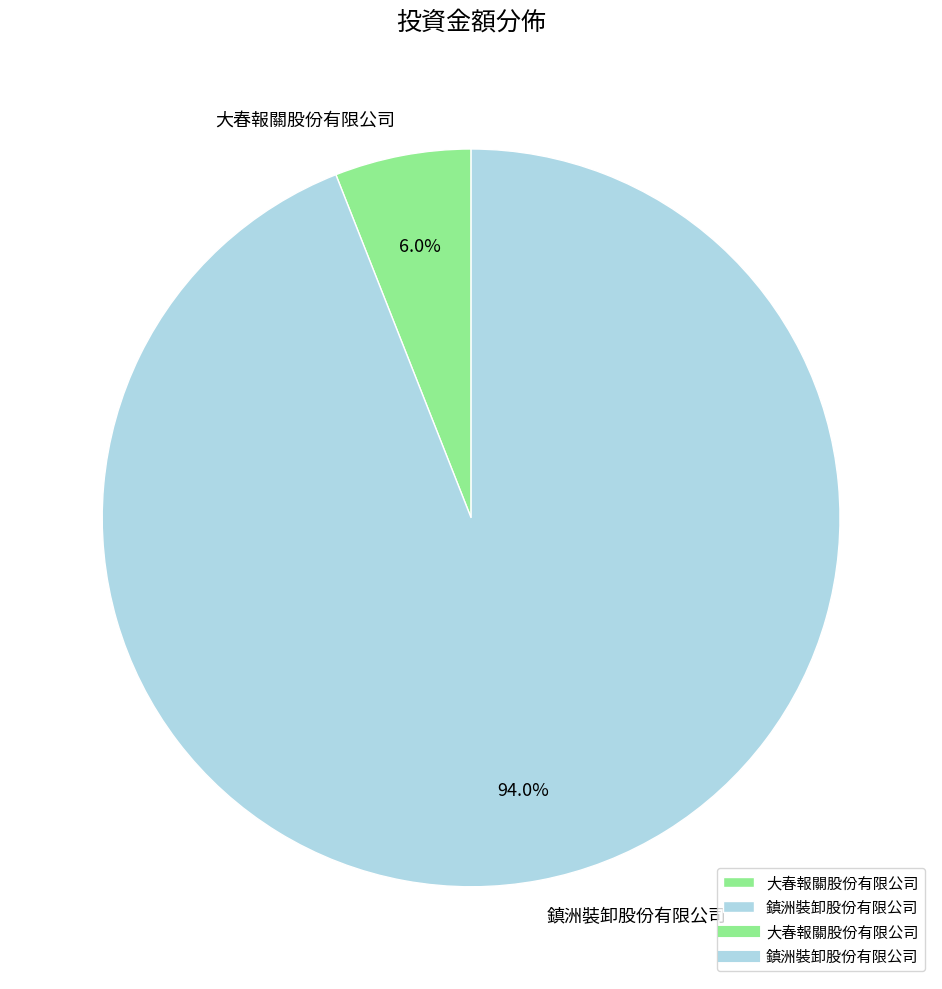

Between 鎮洲裝卸股份有限公司 and 大春報關股份有限公司, which is larger?

鎮洲裝卸股份有限公司